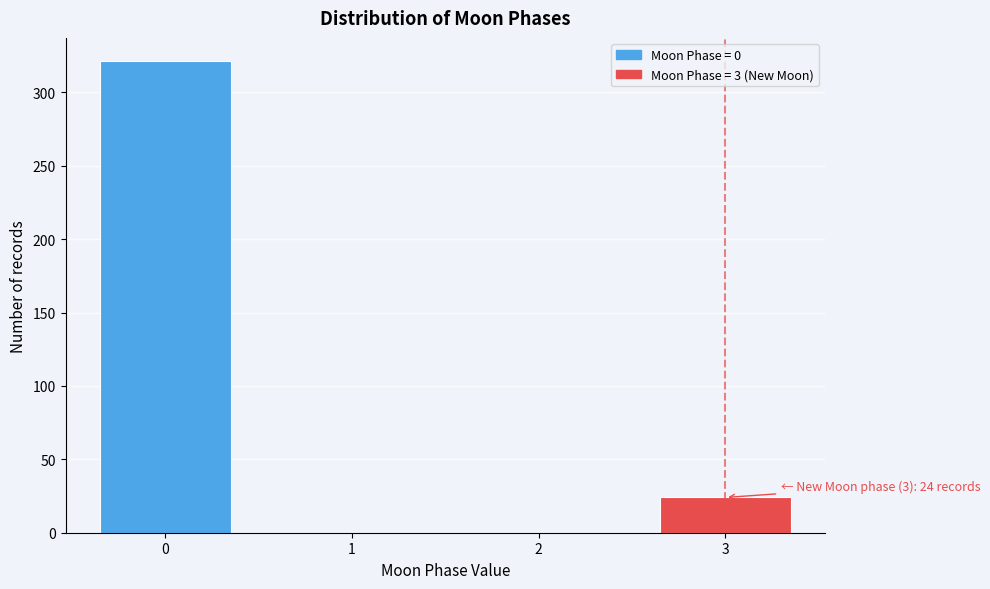

Reading right to left, list all the values displayed in this chart.

3=24	2=0	1=0	0=321